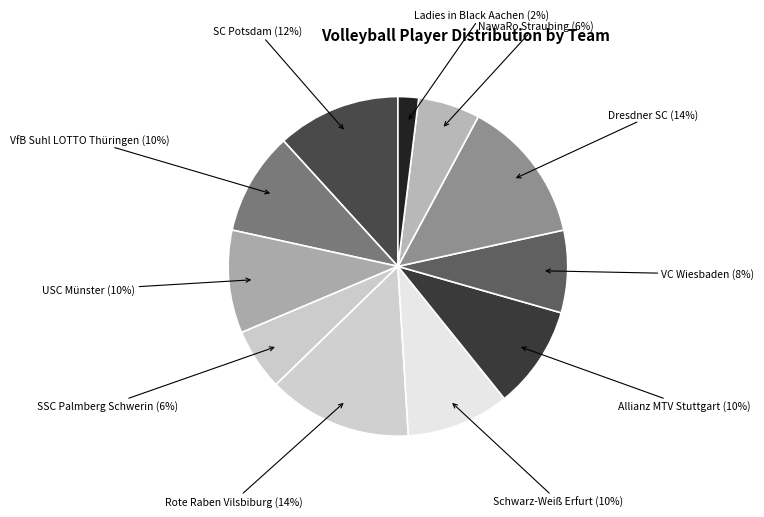

Count the number of slices in the pie.

11